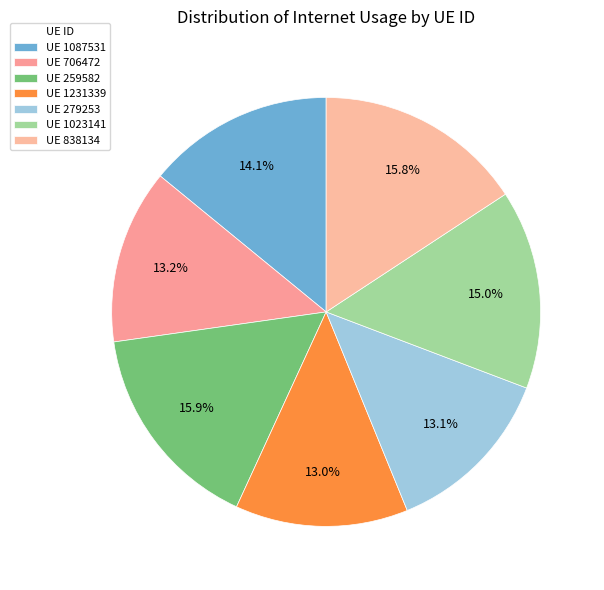

How many segments does this pie chart have?

7